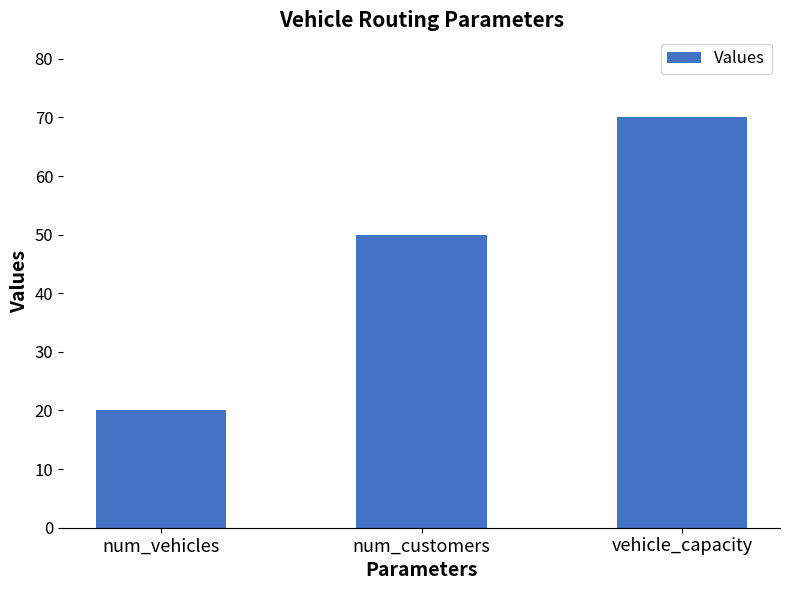

What is the maximum value shown in the chart?

70